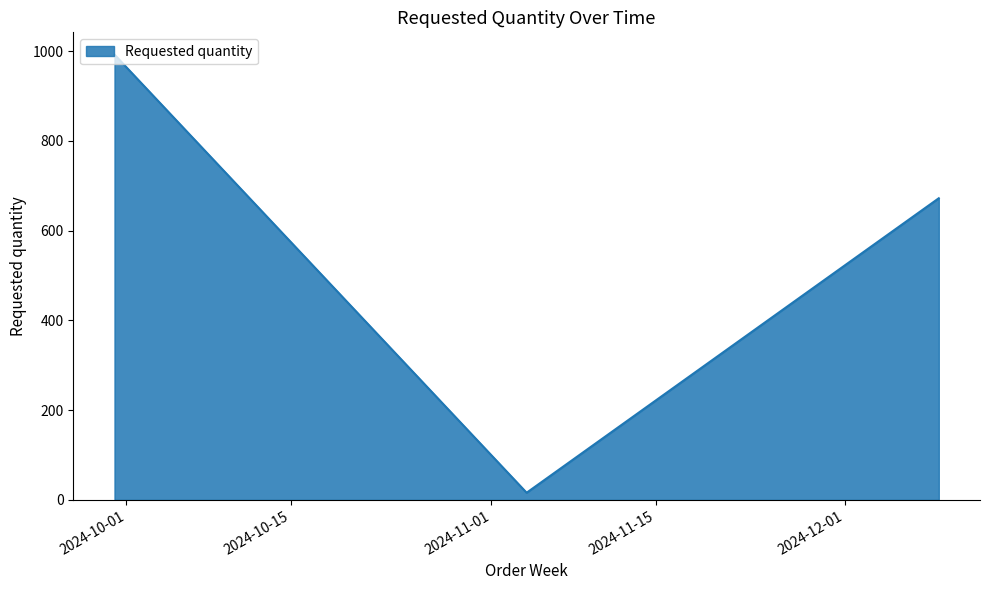

How many distinct data groups are displayed?

1